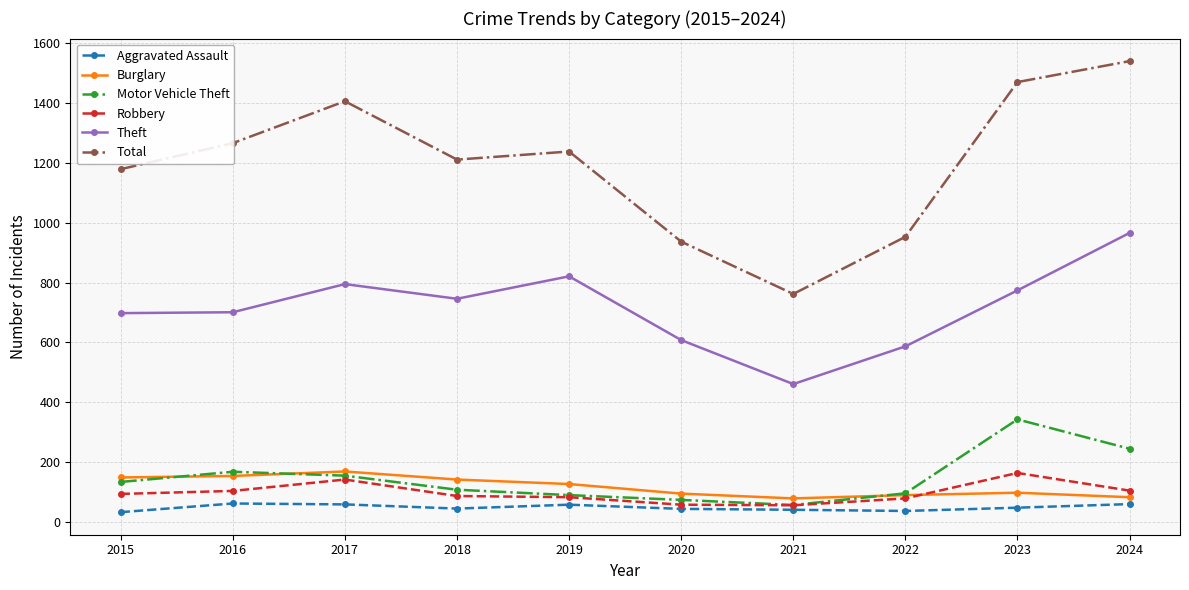

True or false: Burglary and Motor Vehicle Theft intersect in this chart.

True